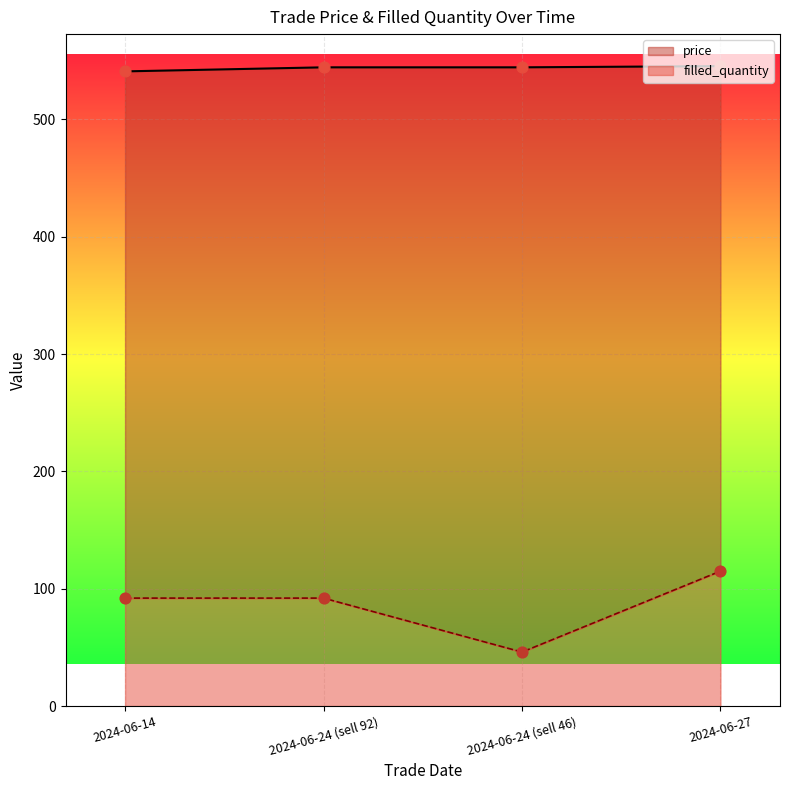

Which series reaches the maximum Y coordinate?

price